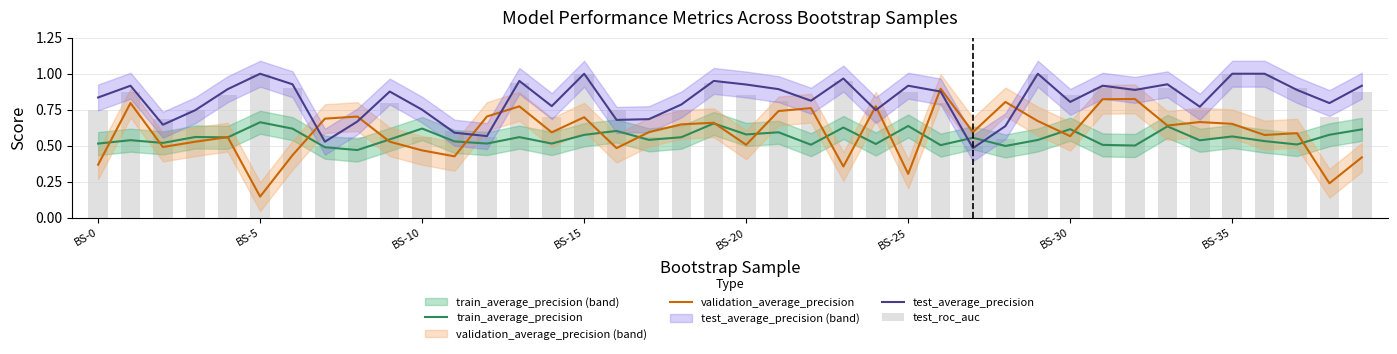

What is the spread (max minus min) of values at 8?

0.2